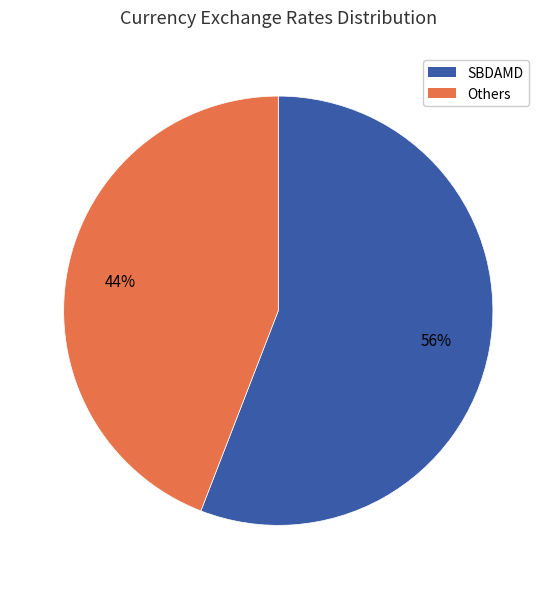

Is there a majority slice in this chart?

Yes